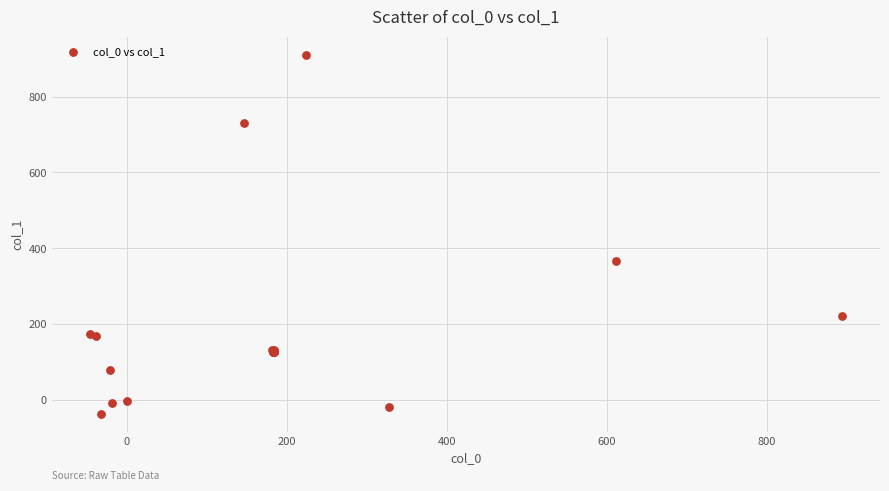

What Y value in the scatter plot is closest to 437?

367.9